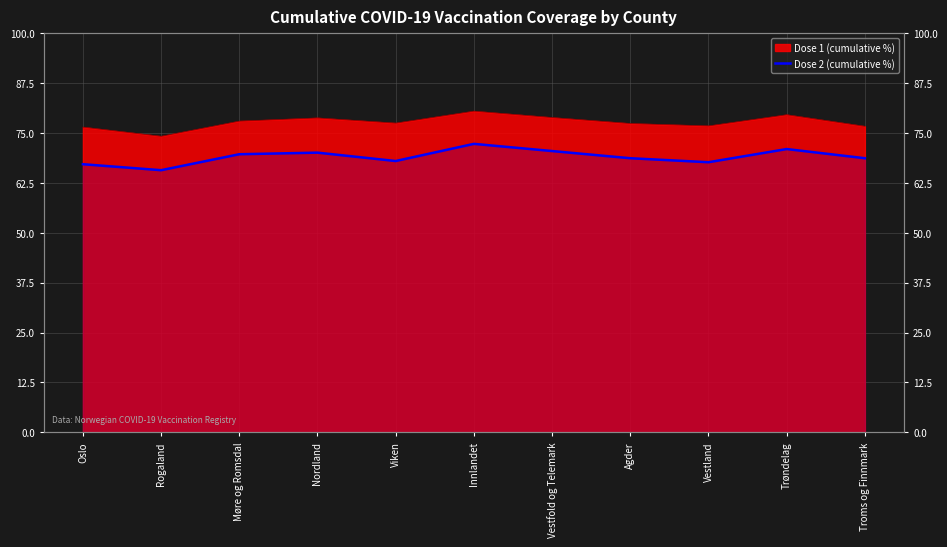

What position from the left is Vestland?

9